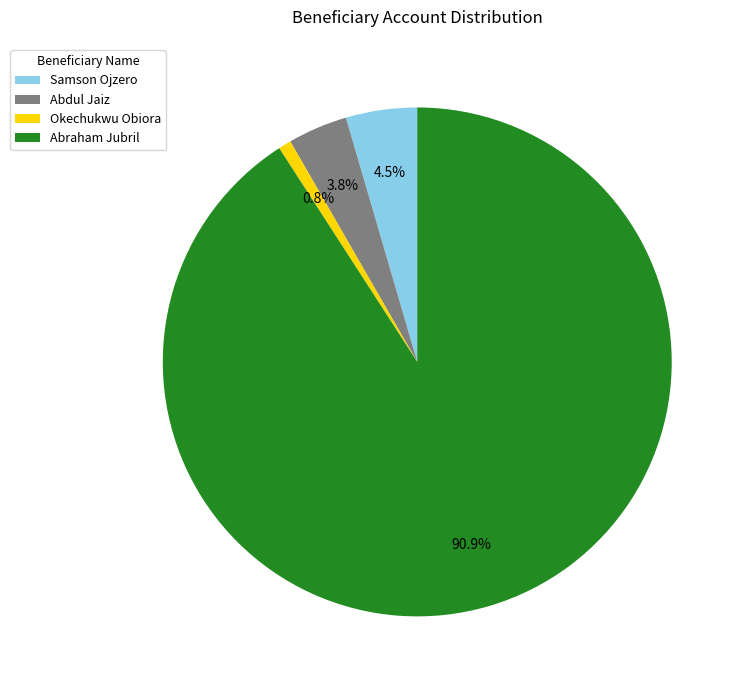

Count the number of slices in the pie.

4